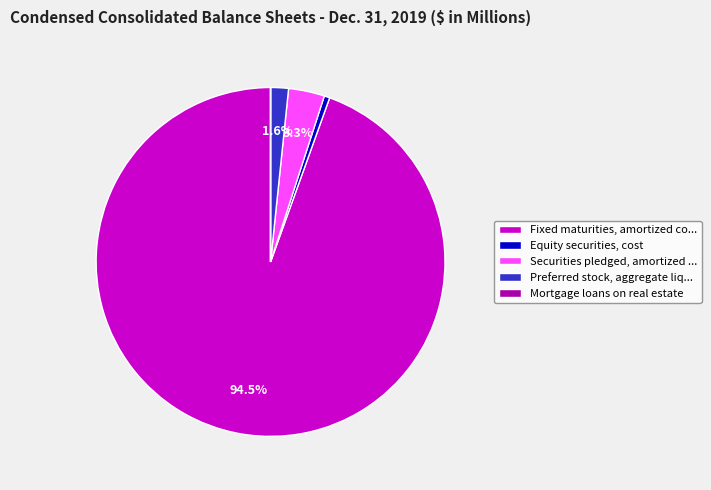

Approximately how many times larger is the value at Securities pledged, amortized ... compared to Equity securities, cost?

6.4